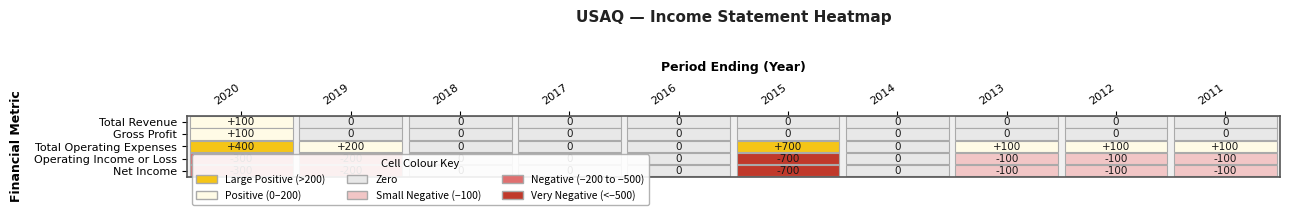

Which category has the lowest value across all series?

2015